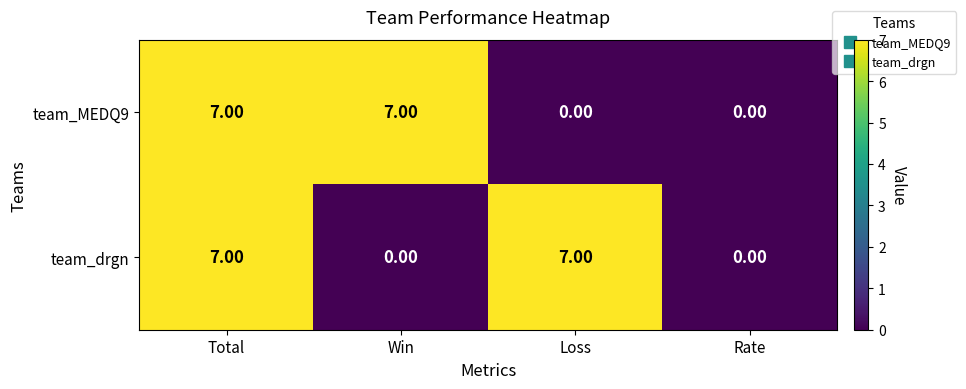

Between Total and Win, which series saw the biggest shift?

team_drgn